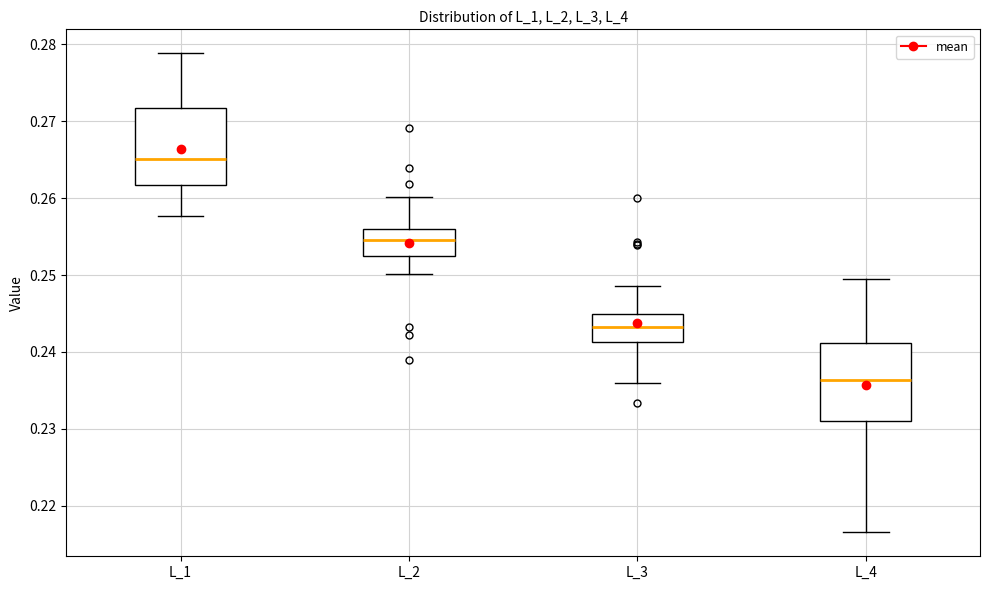

Reading left to right, read every box against the y-axis: the position of its median line, the range the box covers, and the ends of its whiskers. The values are not printed on the chart, so give them approximately, as read against the axis.

L_1: median 0.265, box 0.262 to 0.272, whiskers 0.258 to 0.279
L_2: median 0.255, box 0.252 to 0.256, whiskers 0.250 to 0.260
L_3: median 0.243, box 0.241 to 0.245, whiskers 0.236 to 0.249
L_4: median 0.236, box 0.231 to 0.241, whiskers 0.217 to 0.250